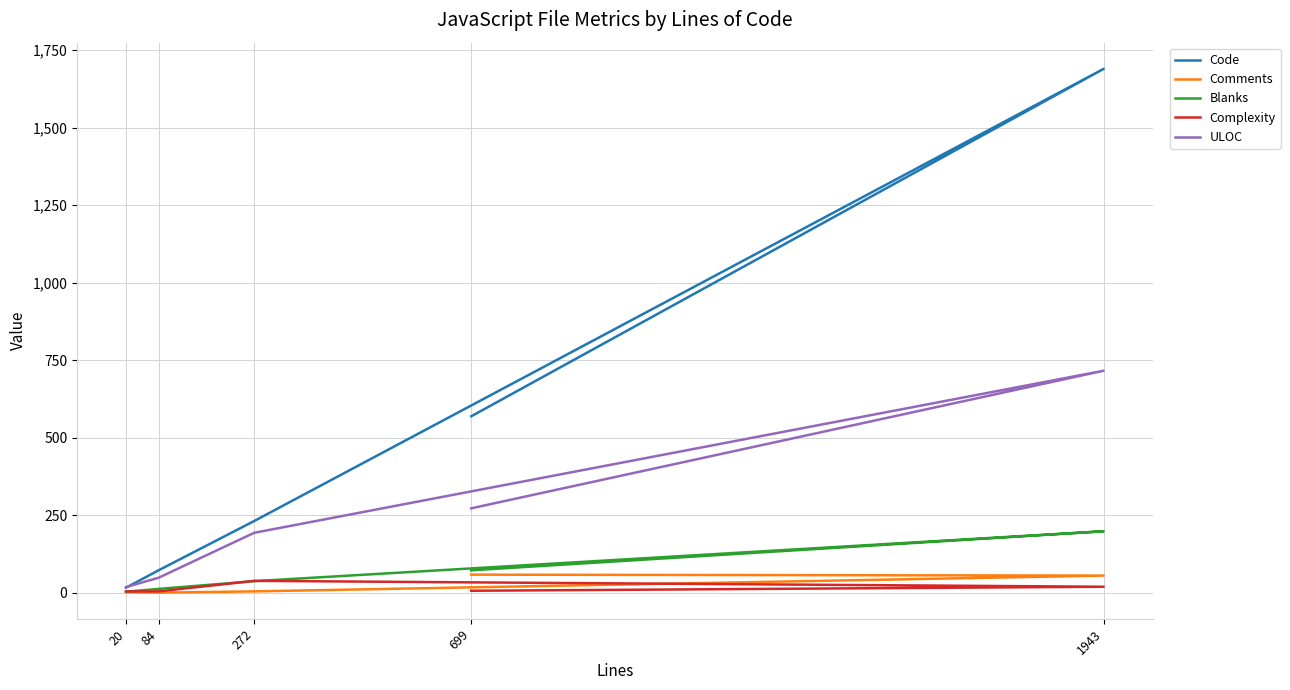

The value of Comments at 84 is 0. True or false?

True